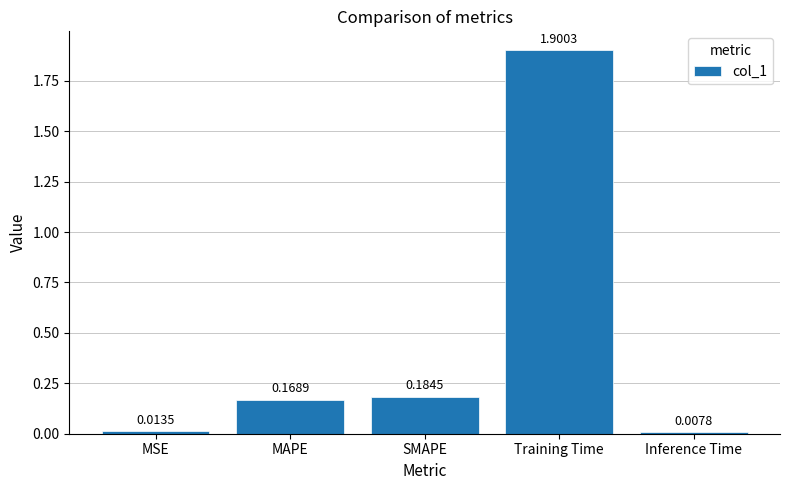

What is the label of the 2nd bar from the left?

MAPE